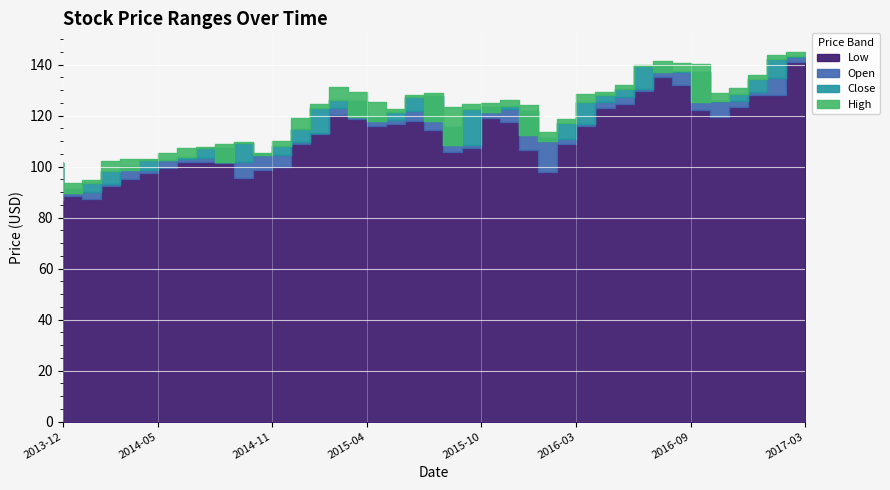

List the series in order of their peak value, highest first.

High, Close, Open, Low